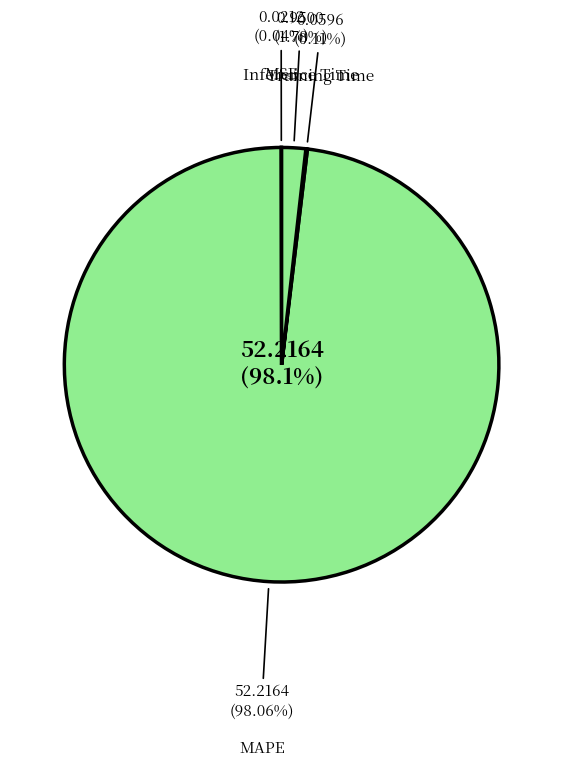

Is Inference Time the majority of the pie?

No